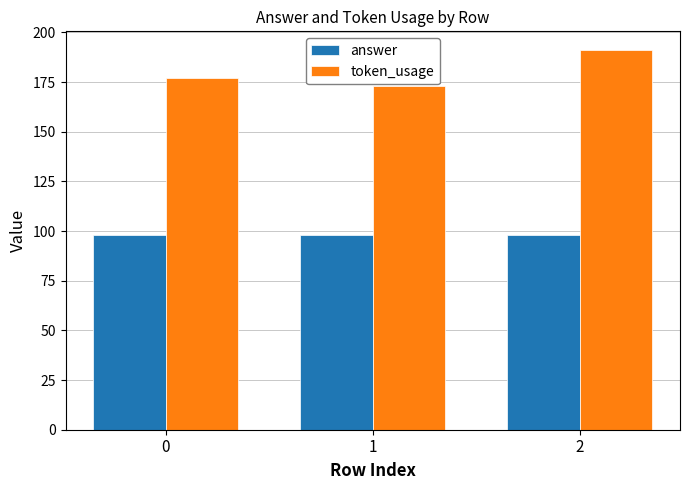

What is the lowest value of the token_usage series?

173